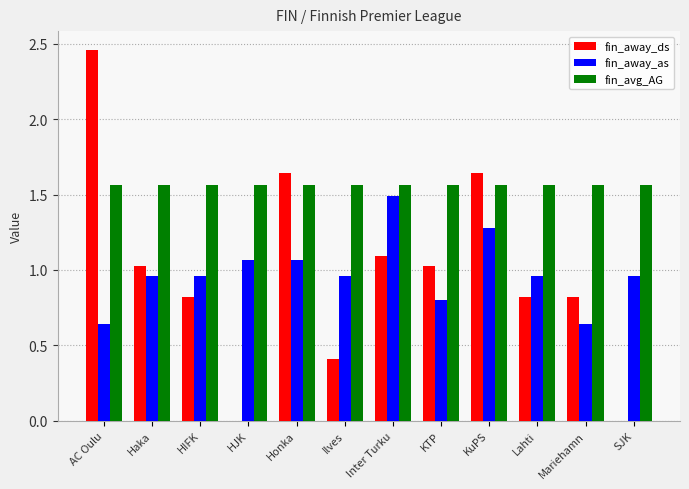

At which category does the chart reach its peak across all series?

AC Oulu